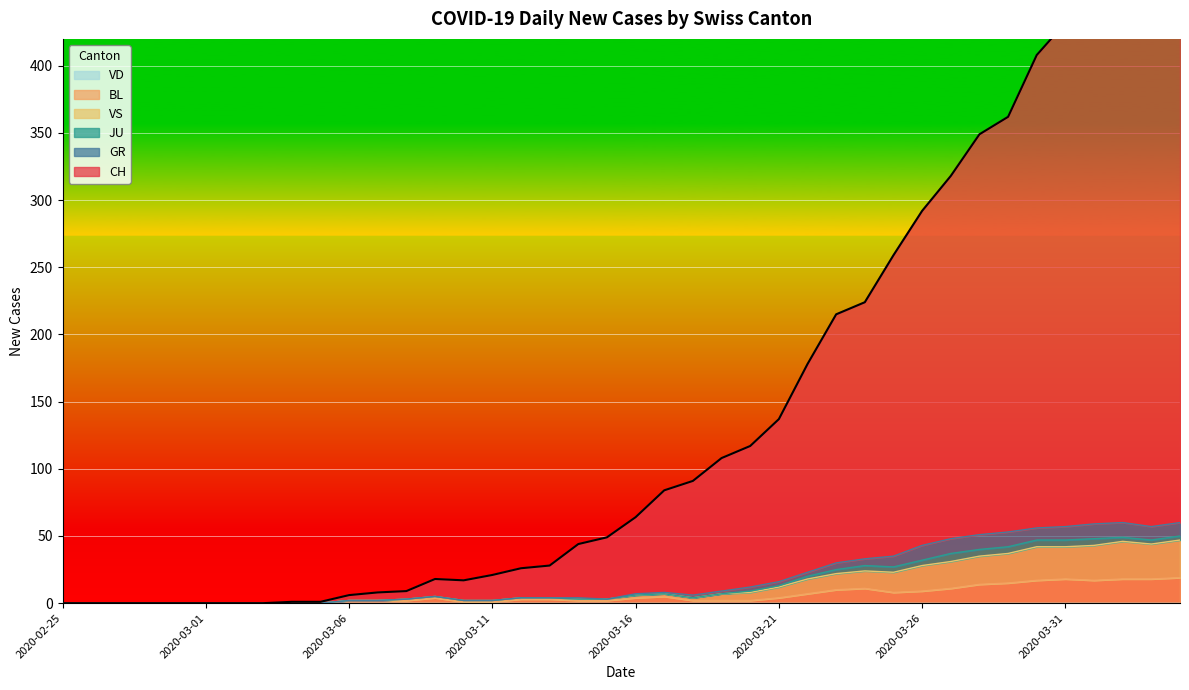

How many positive values does the GR series have?

30